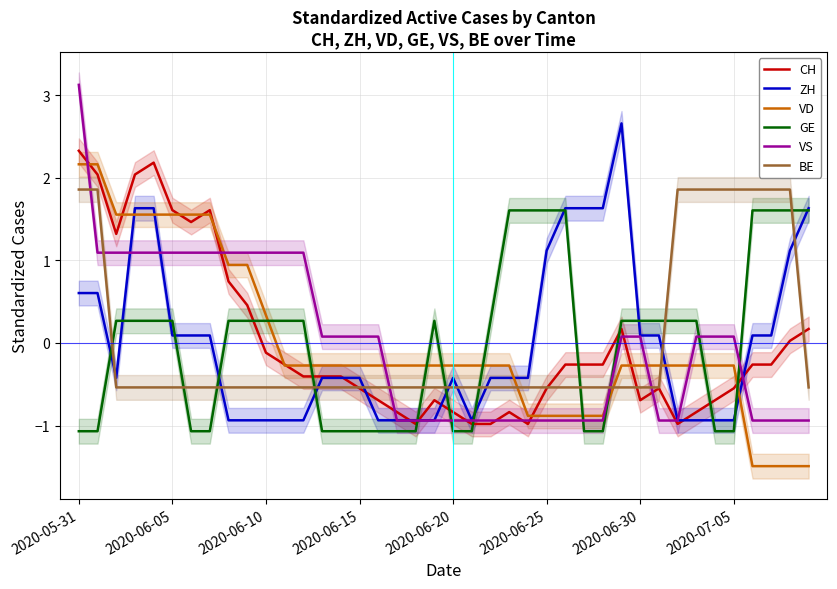

Which series changed the most between 8 and 28?

ZH